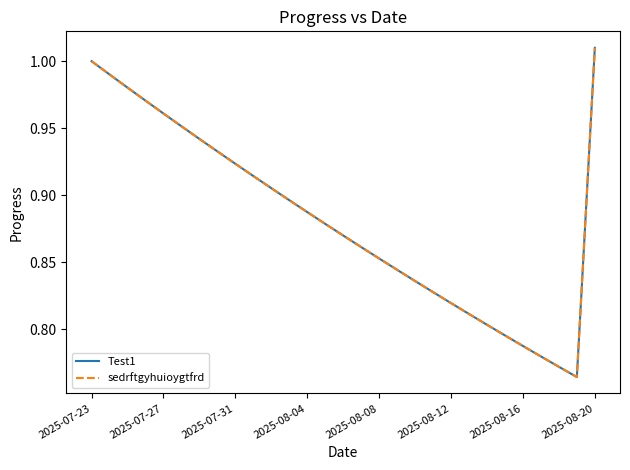

True or false: sedrftgyhuioygtfrd and Test1 intersect in this chart.

False